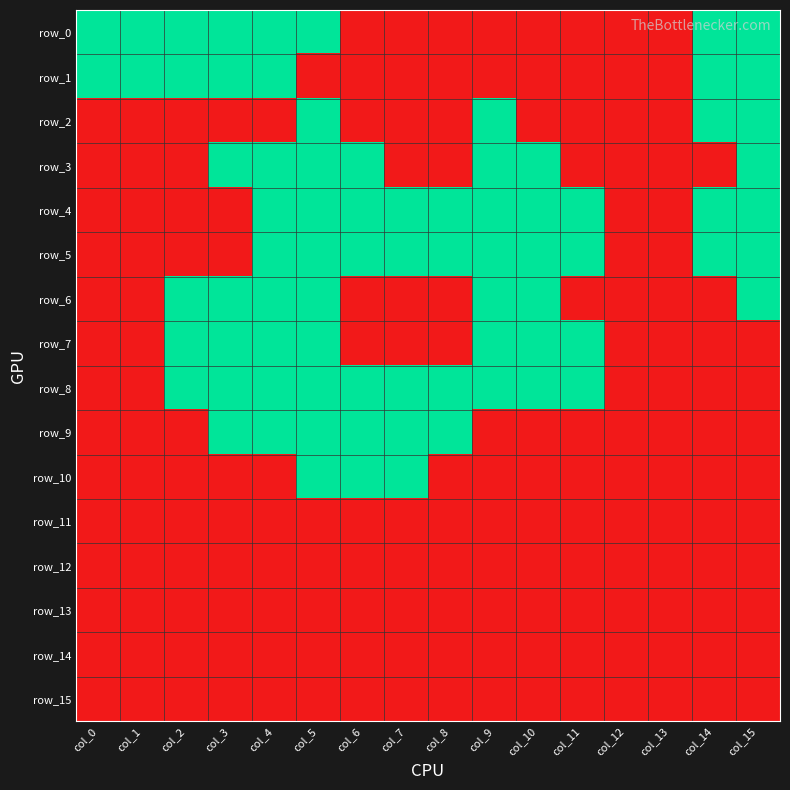

Which series has the widest spread of values?

row_0